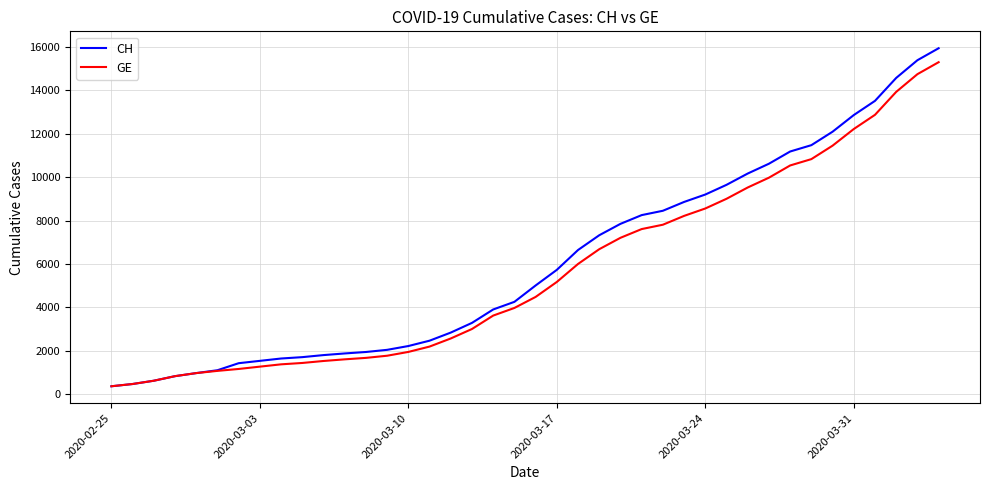

What is the smallest value displayed?

375